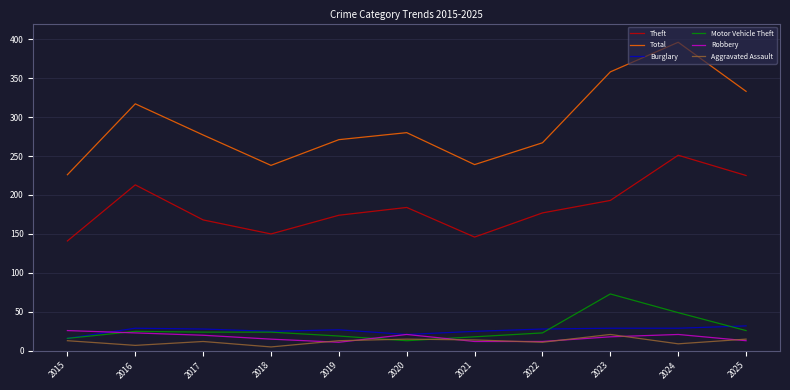

The Total series shows 379 at 2019. True or false?

False